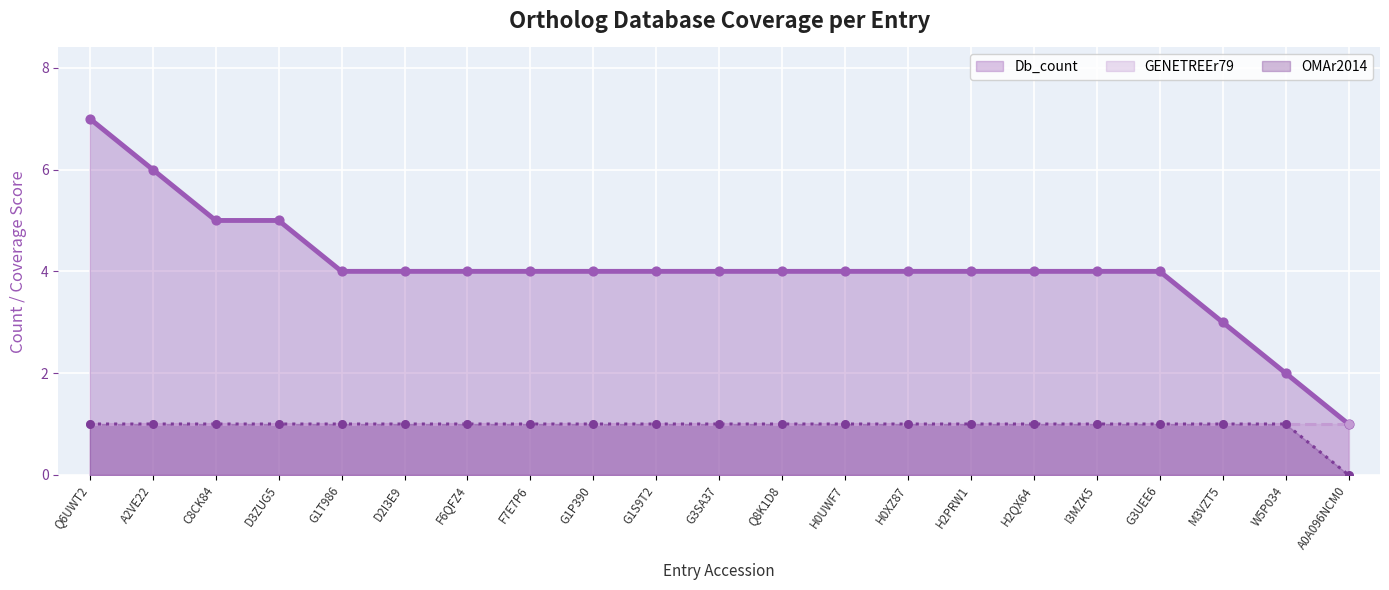

Is the value of Db_count at Q8K1D8 greater than the value of OMAr2014 at F6QFZ4?

Yes